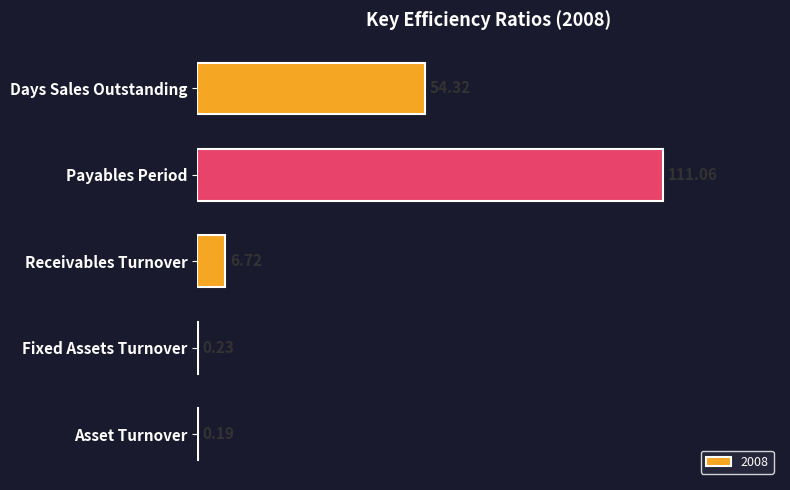

At which label is the value closest to 55?

Days Sales Outstanding